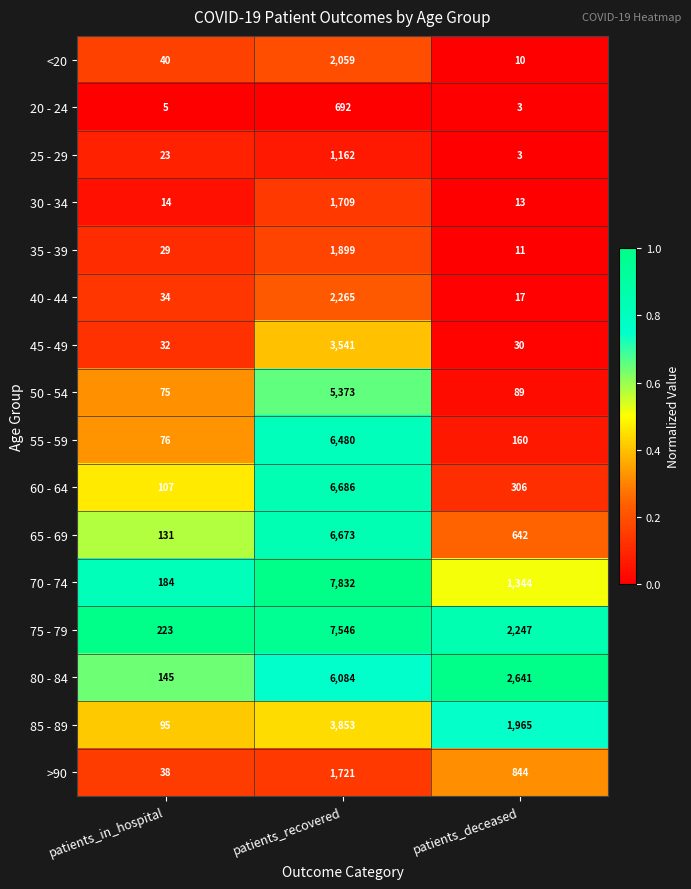

At which category does the chart reach its minimum across all series?

patients_deceased